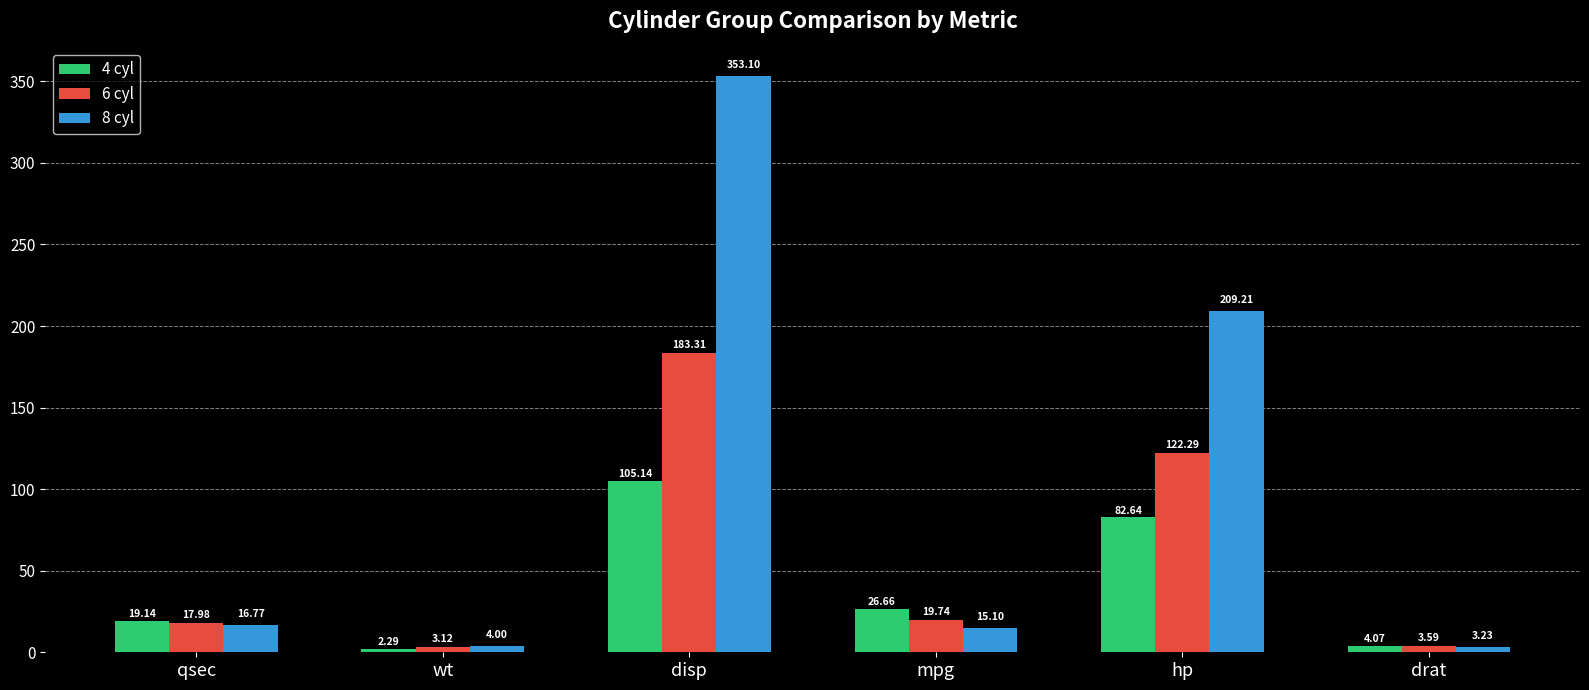

Is the value of 8 cyl at mpg greater than the value of 4 cyl at mpg?

No